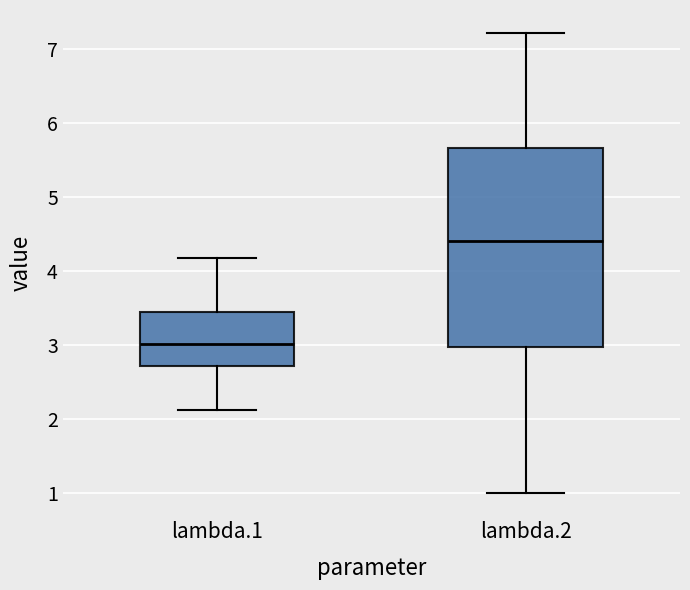

Which box is the tallest, from its lower edge to its upper edge?

lambda.2